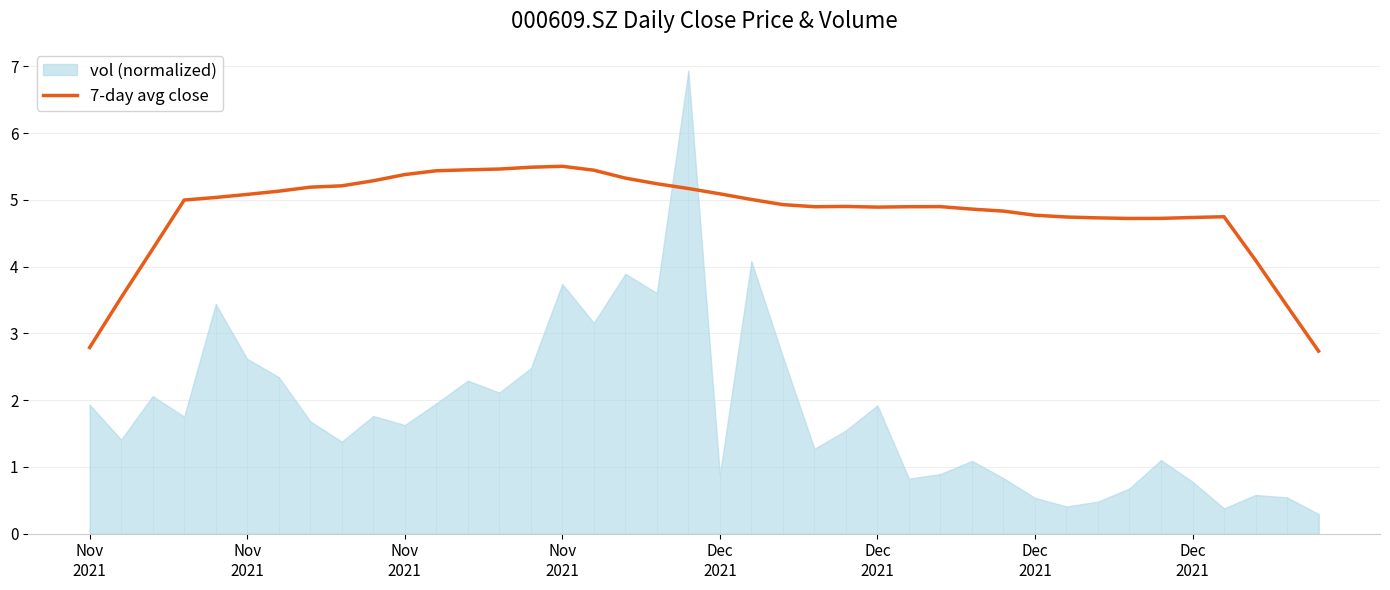

How many data points are less than 4?

4